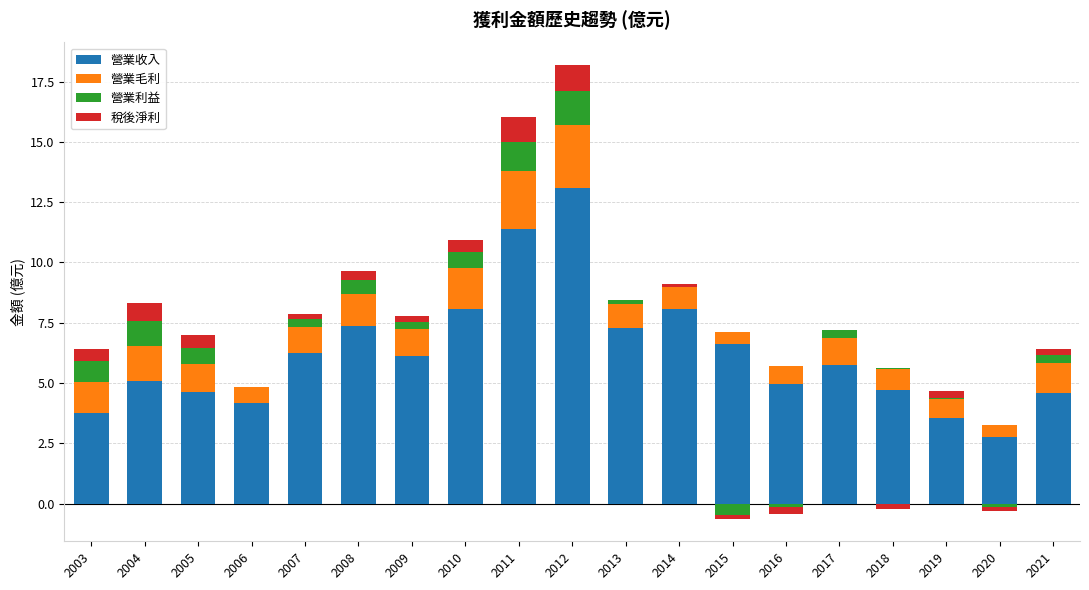

What is the value of the 營業收入 bar at the 14th from the left?

5.0